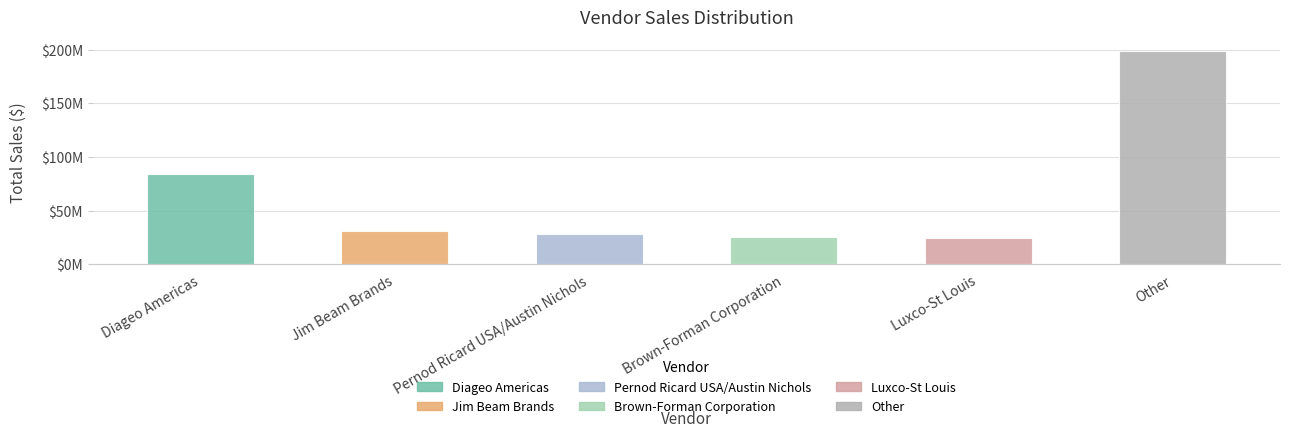

What position from the right is Other?

1